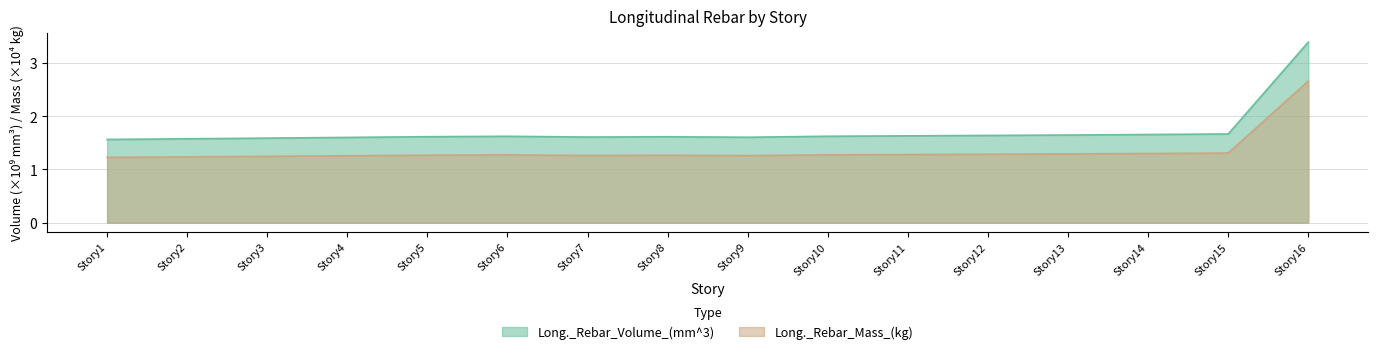

Does the chart have visible grid lines?

Yes